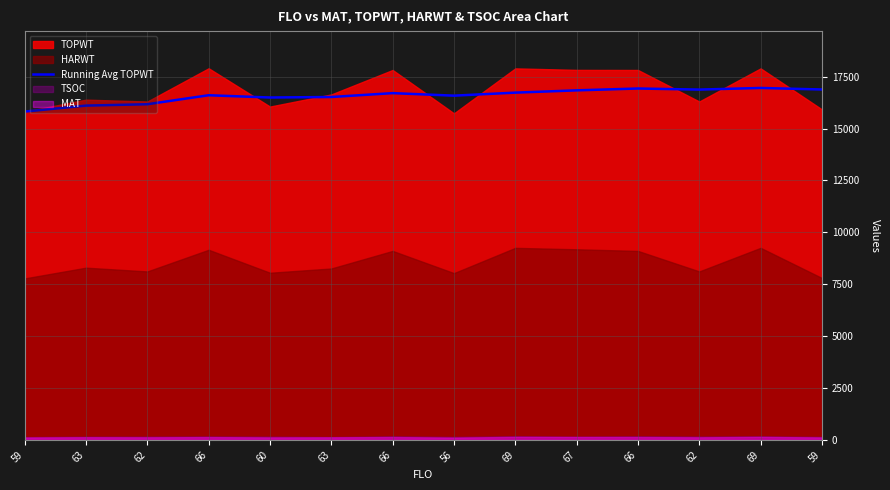

What is the change in value from 66 to 56?

-20.1